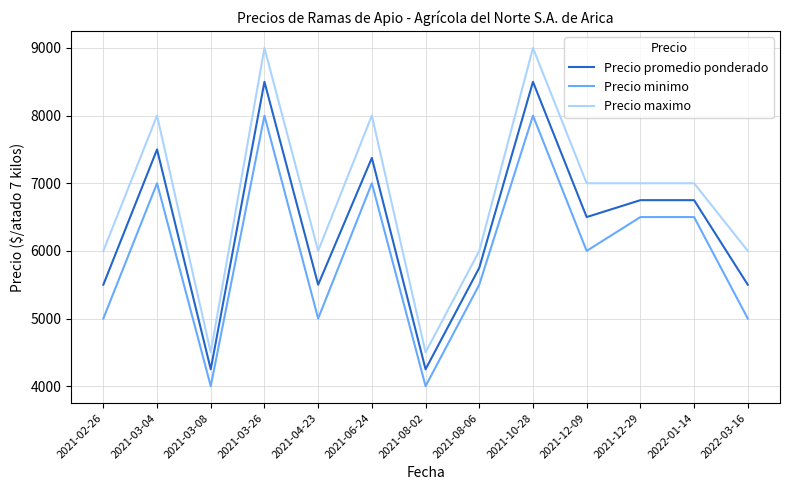

At which label does Precio maximo first exceed 7000?

2021-03-04